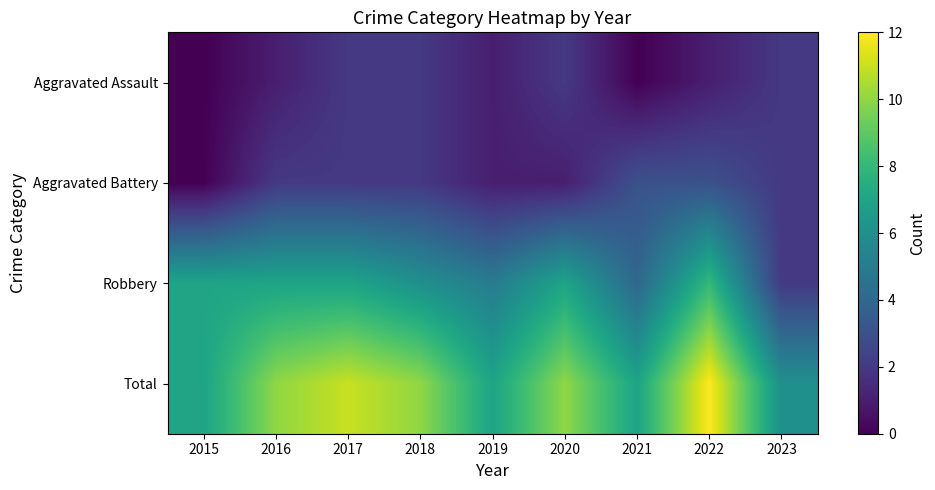

Which label corresponds to the smallest value in the chart?

2015